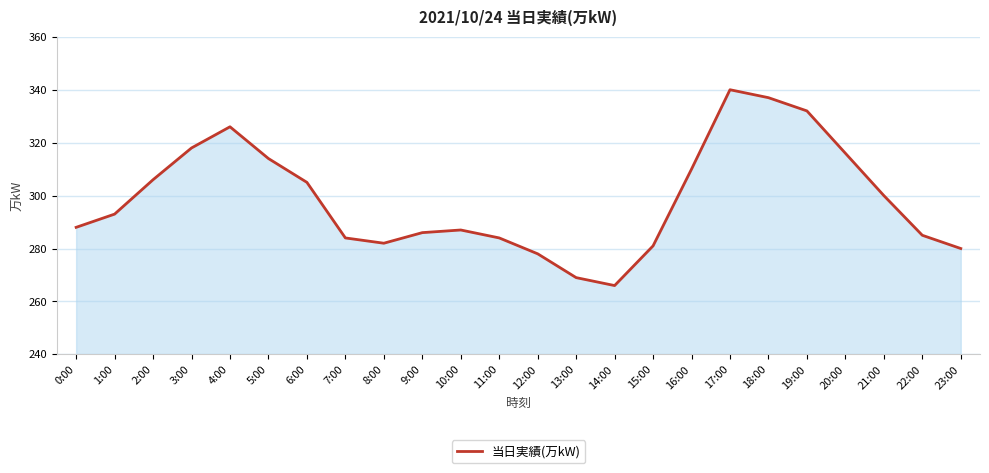

What is the ratio of the value at 15:00 to the value at 22:00?

1.0